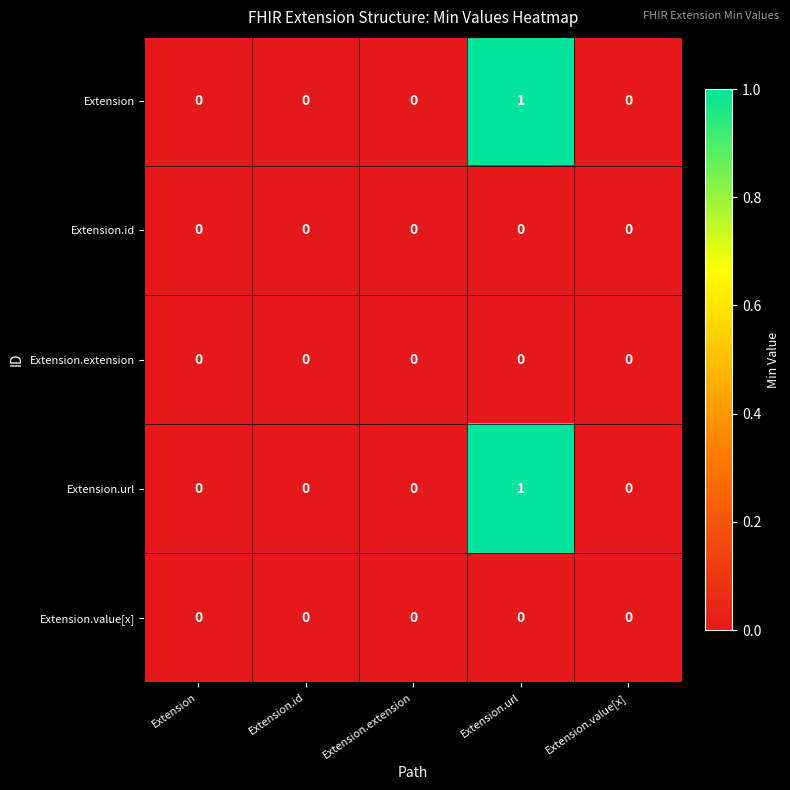

At which category is the sum across all series the highest?

Extension.url